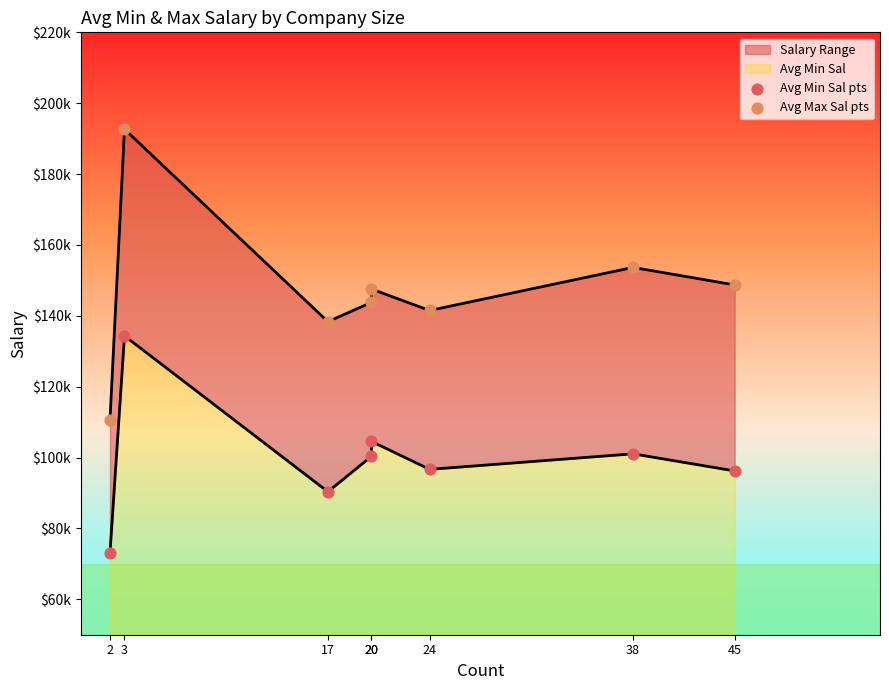

At which category is the sum across all series the highest?

3